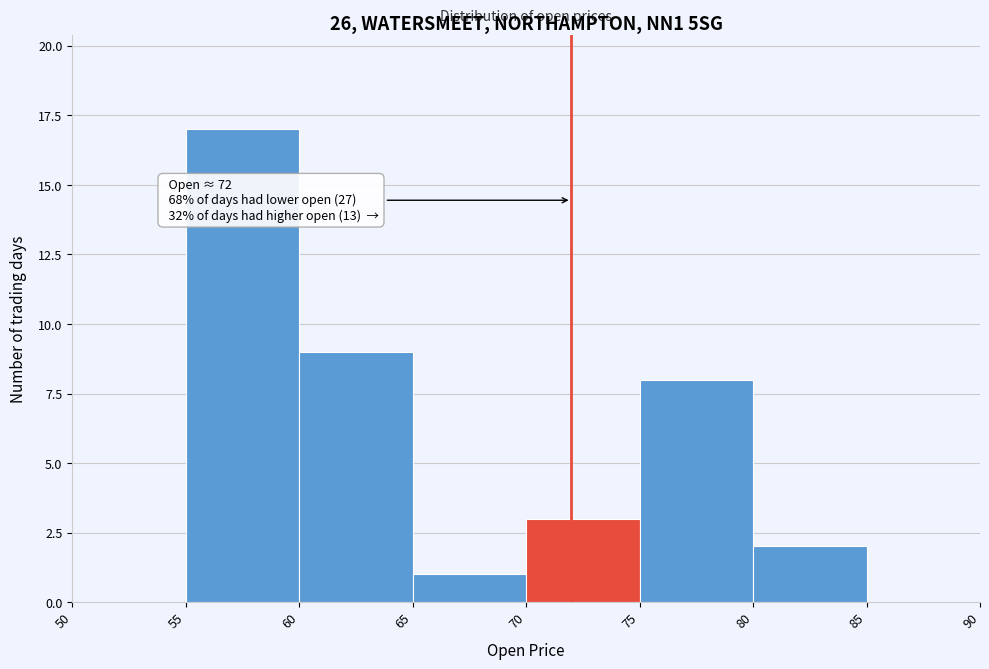

Over which range of the x-axis is the bar tallest?

55 to 60